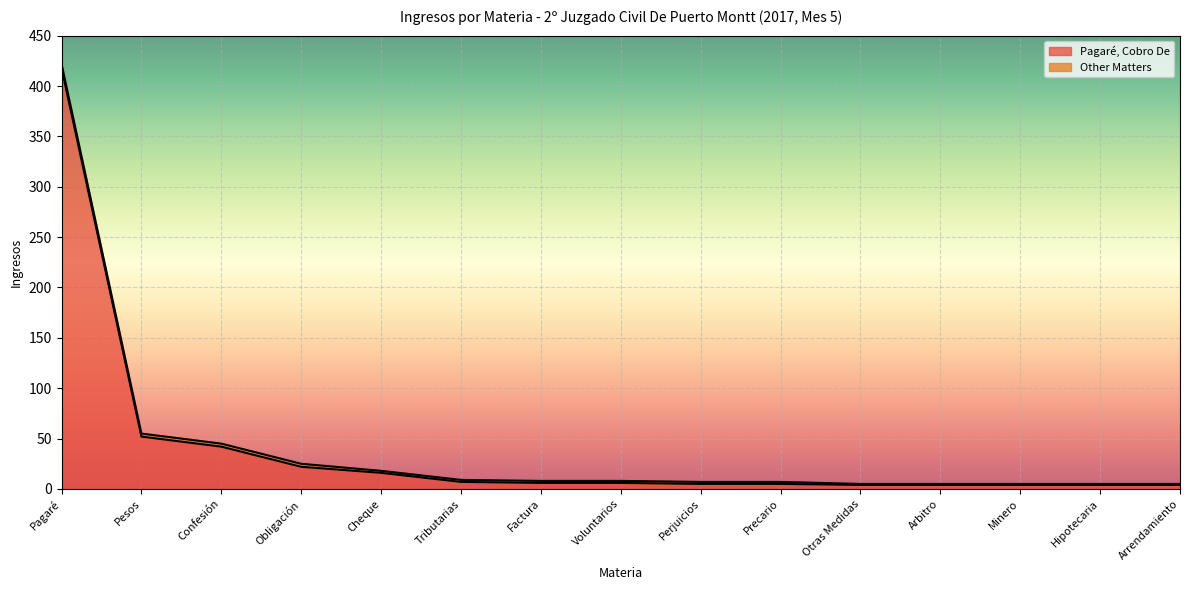

What is the sum of all values?

599